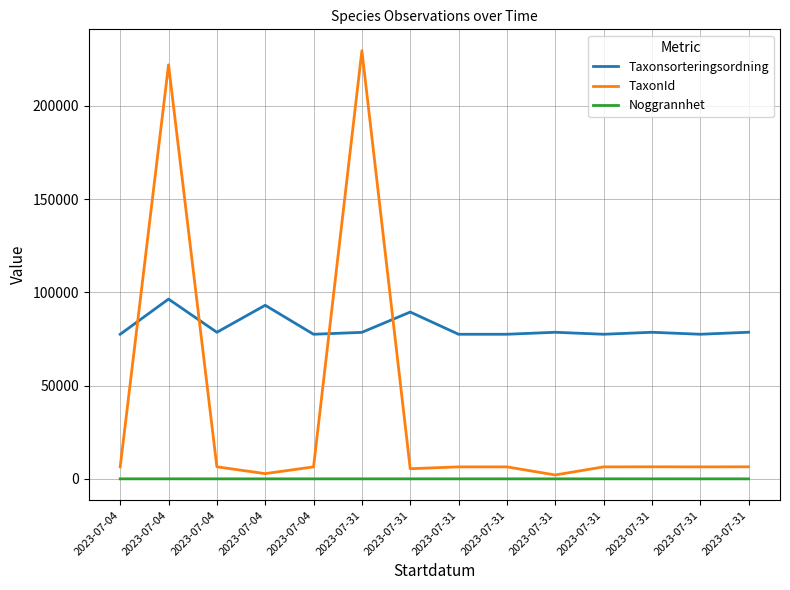

Where does the Taxonsorteringsordning series first go above 78578?

2023-07-04